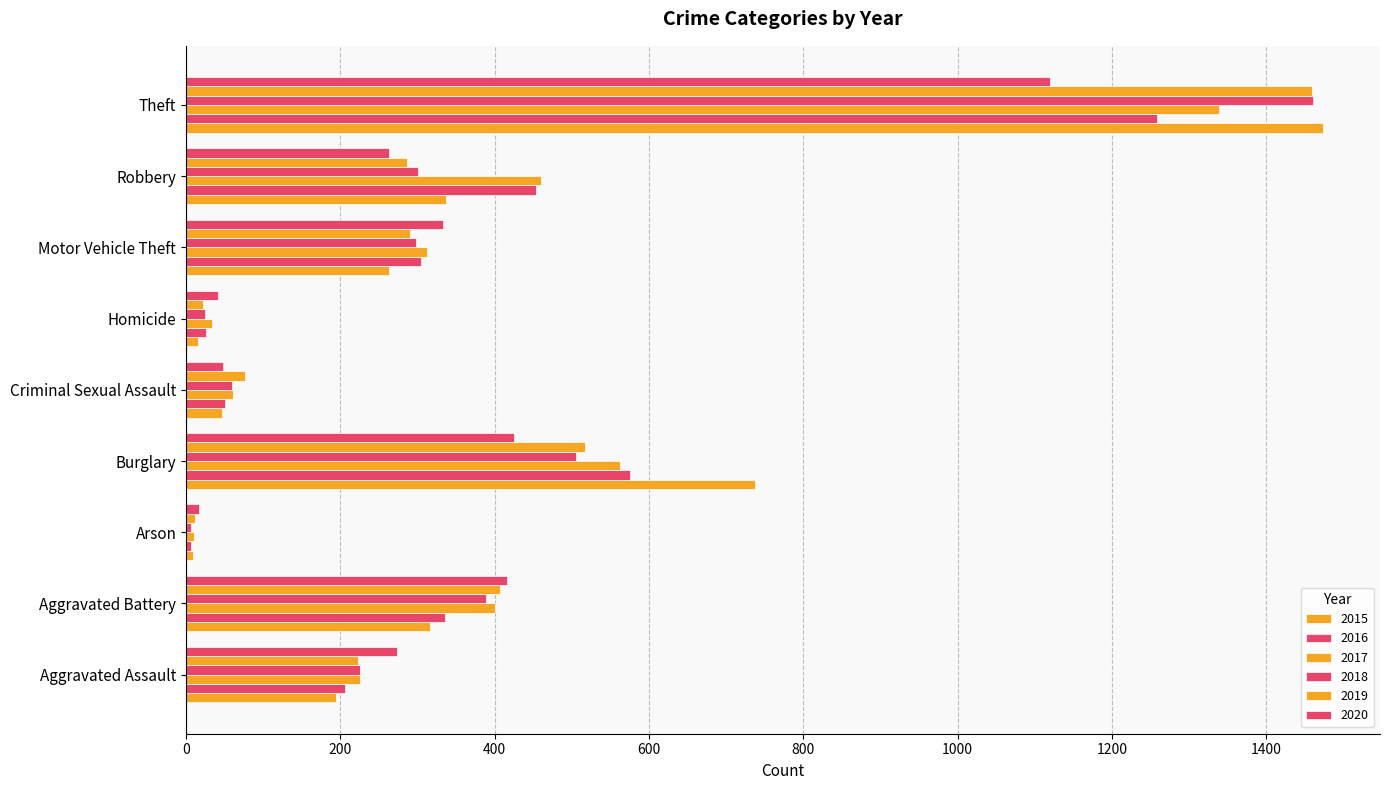

How many data points does each series have?

9